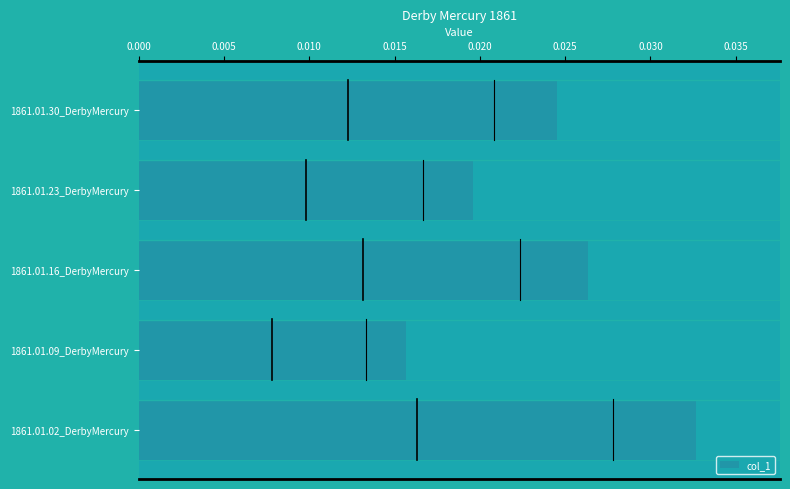

Which has a higher value, 1861.01.16_DerbyMercury or 1861.01.30_DerbyMercury?

1861.01.16_DerbyMercury